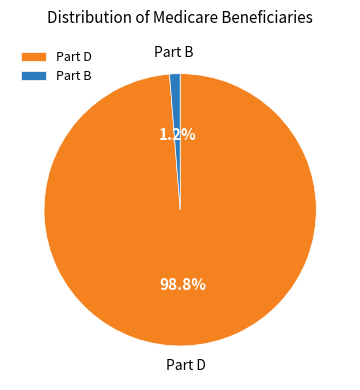

Between Part B and Part D, which is larger?

Part D